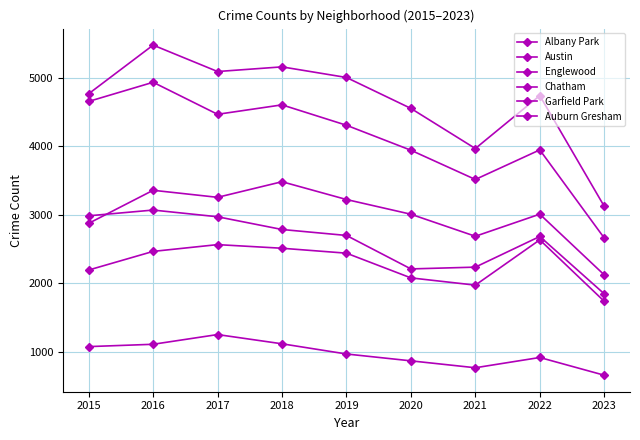

How many lines are shown in the chart?

6